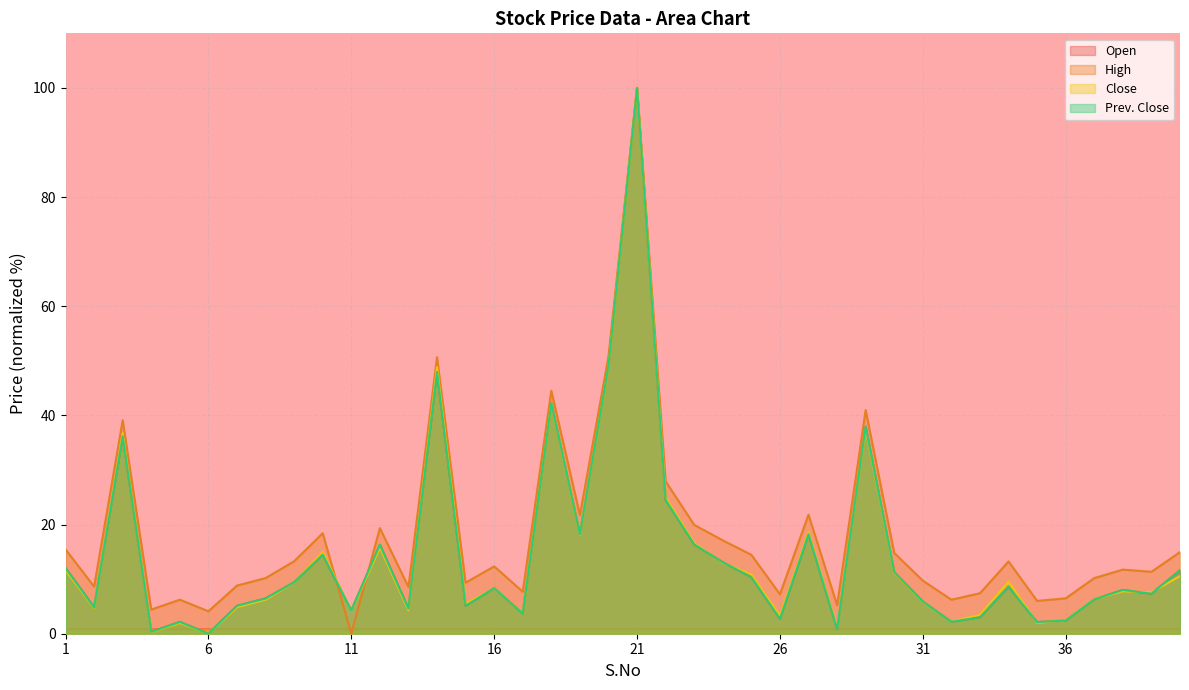

What is the difference between the maximum and minimum values in the Prev. Close series?

100.0